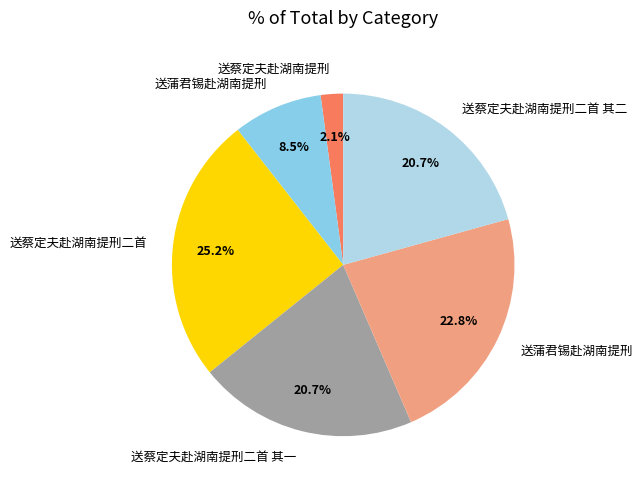

Does any single category account for the majority?

No